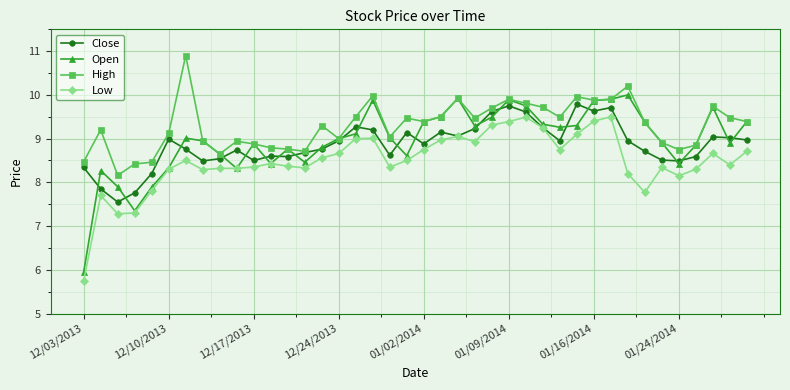

True or false: Close has more than 2 points higher than both neighbors.

True